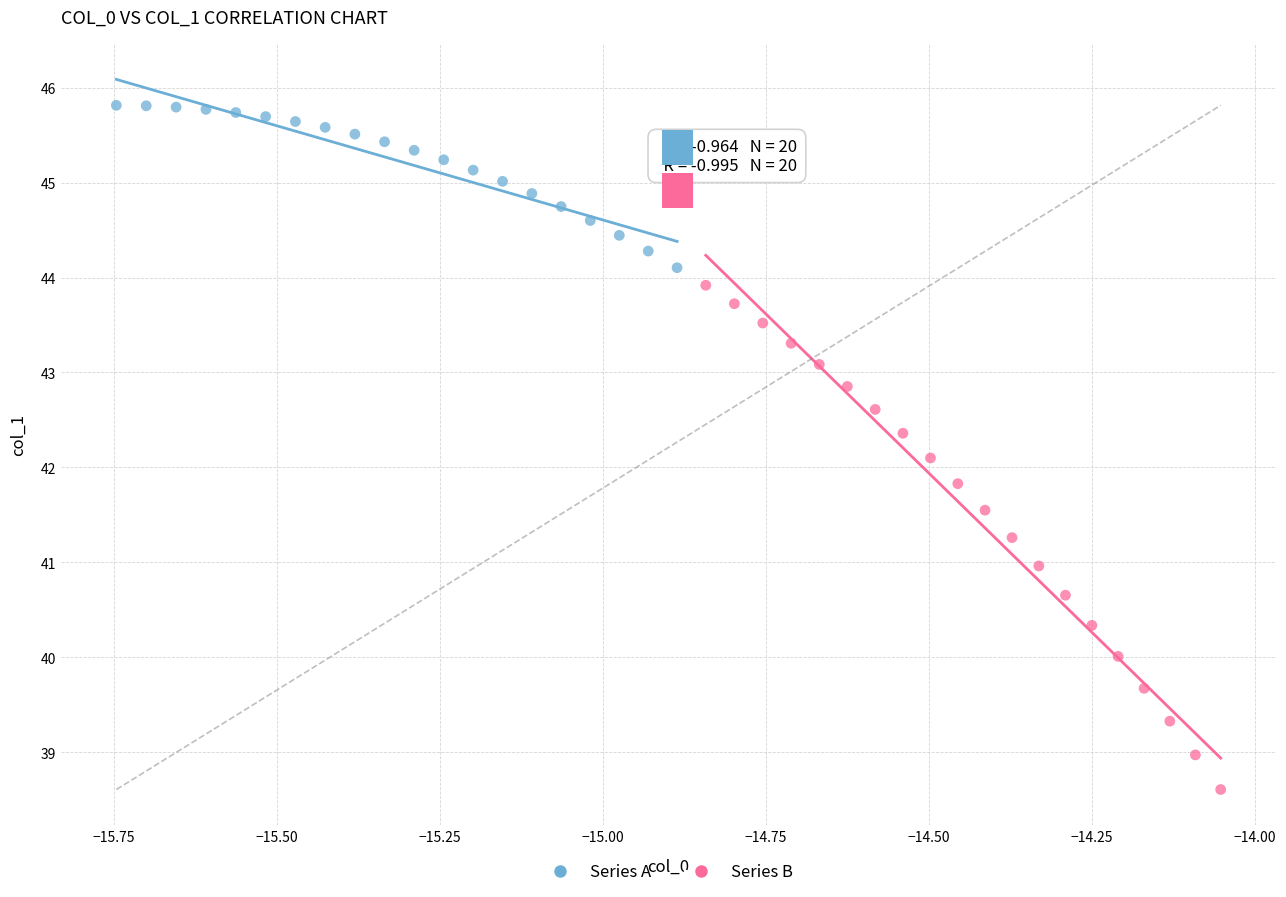

What are all the series names shown in the legend?

Series A, Series B